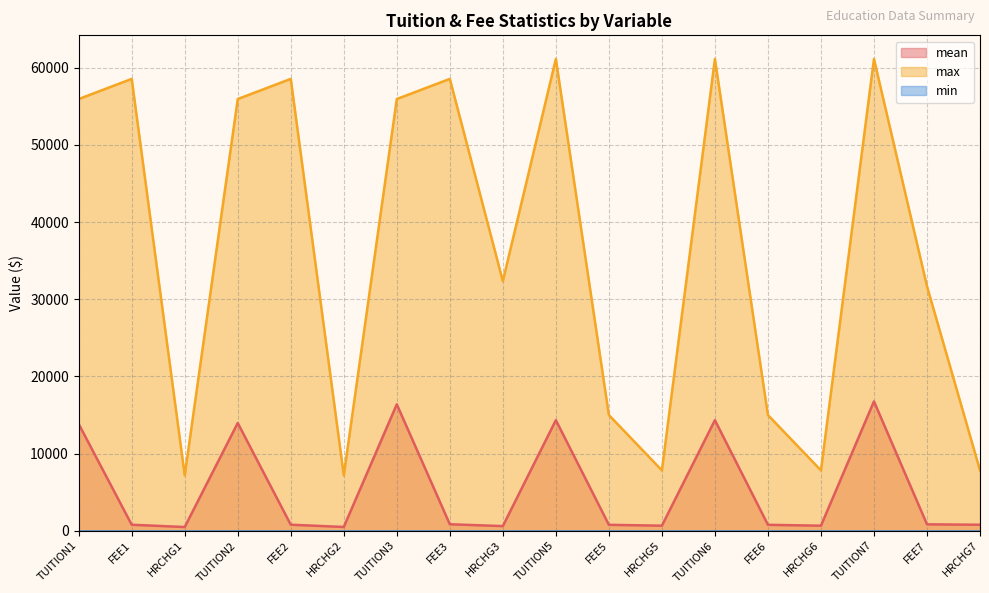

What is the sum of all mean values?

97883.1